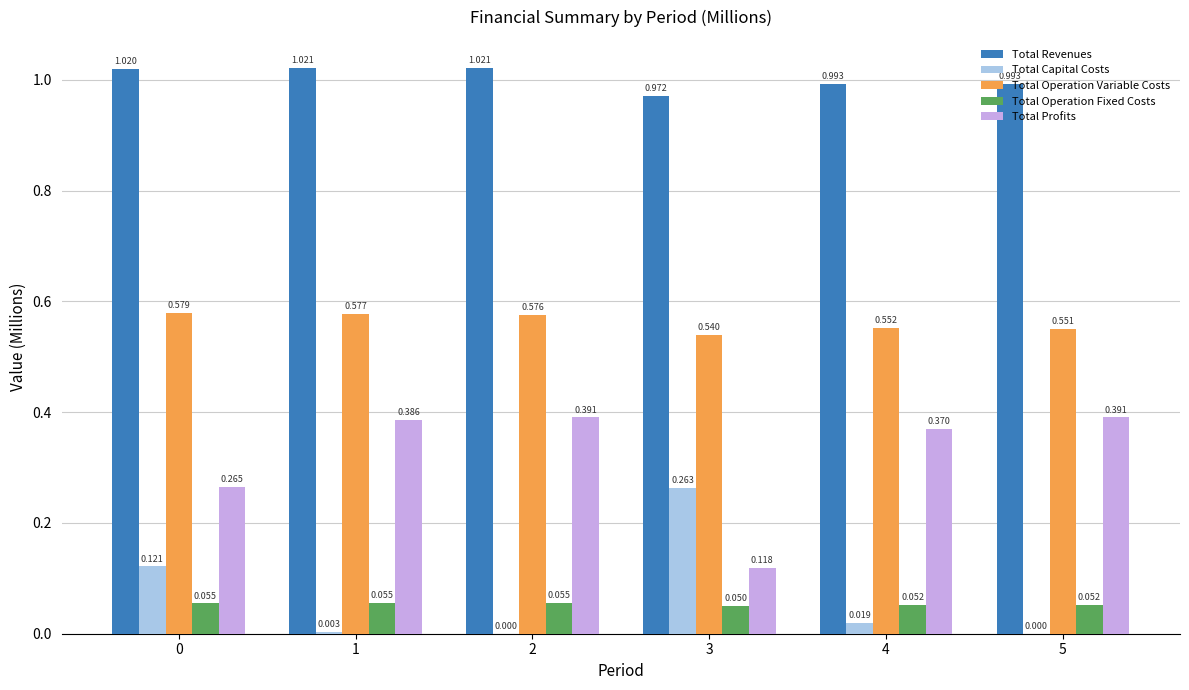

Which series has the largest total across all categories?

Total Revenues